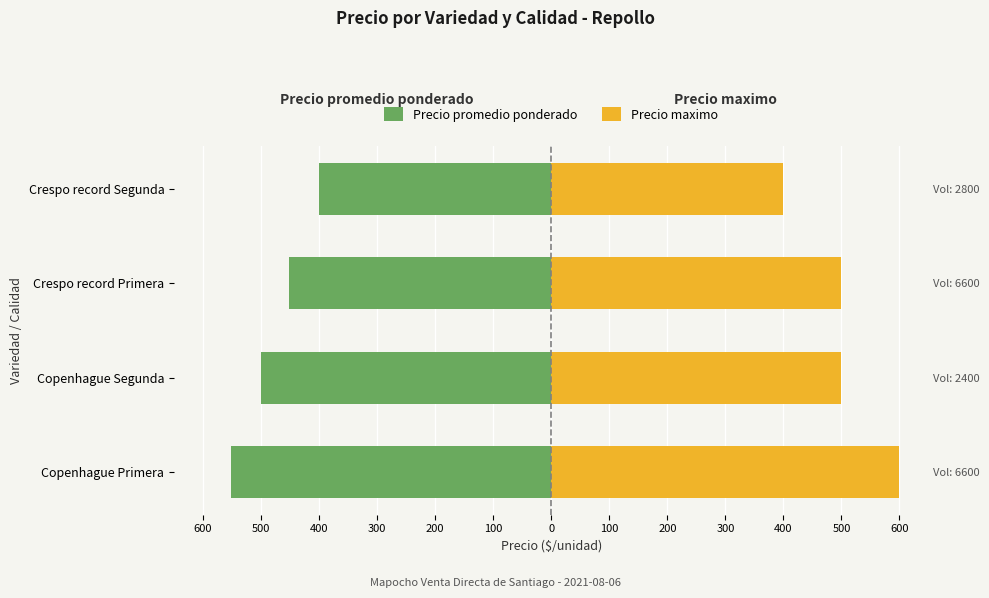

Are the bars horizontal?

Yes